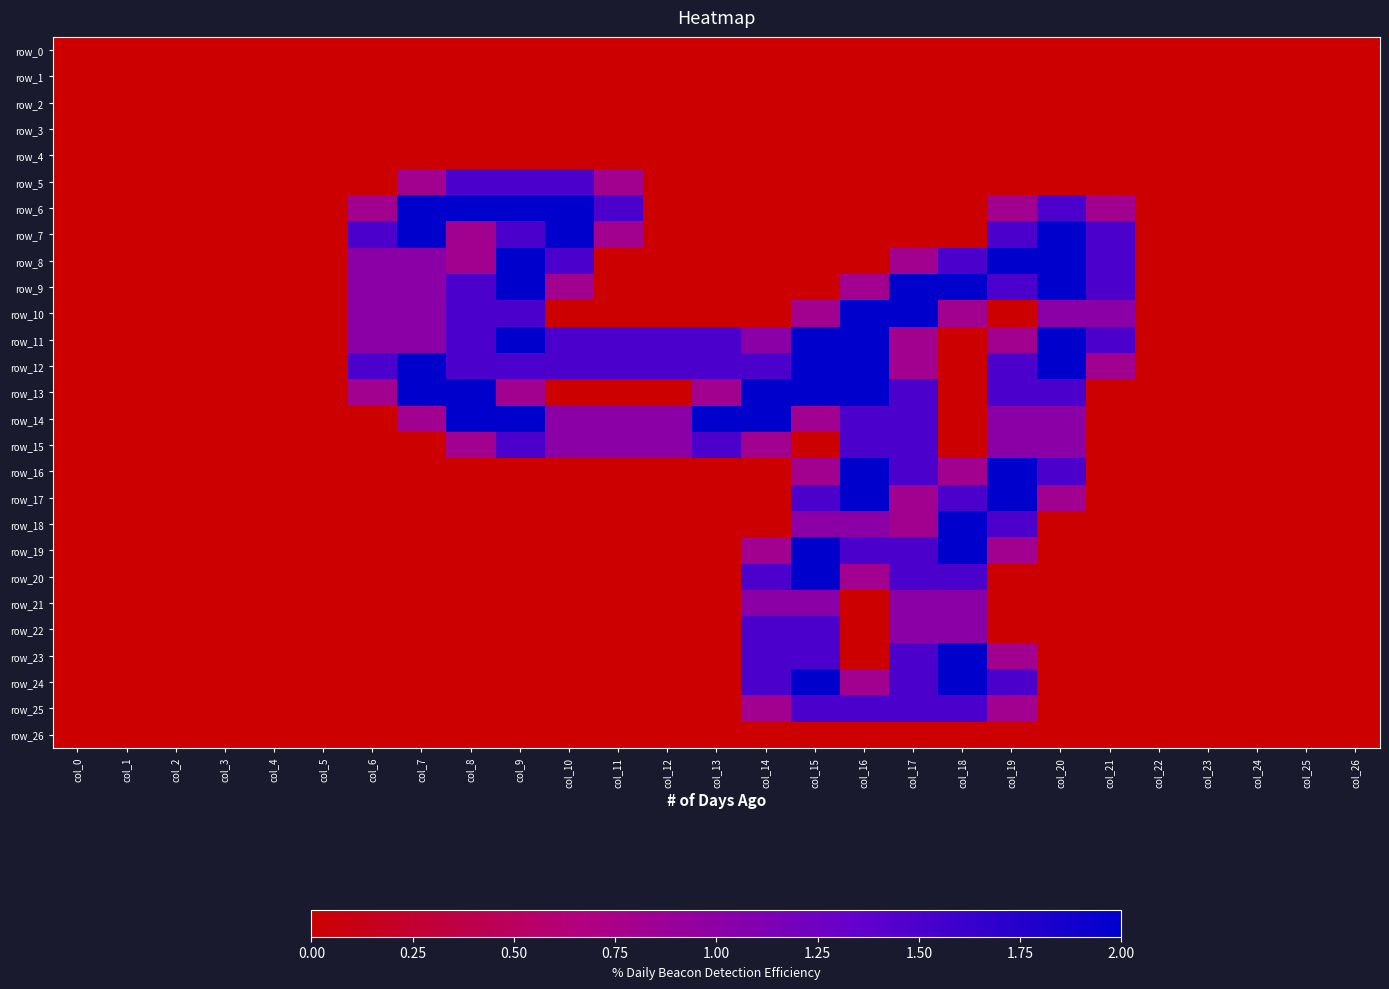

Between col_21 and col_4, which is larger?

col_21